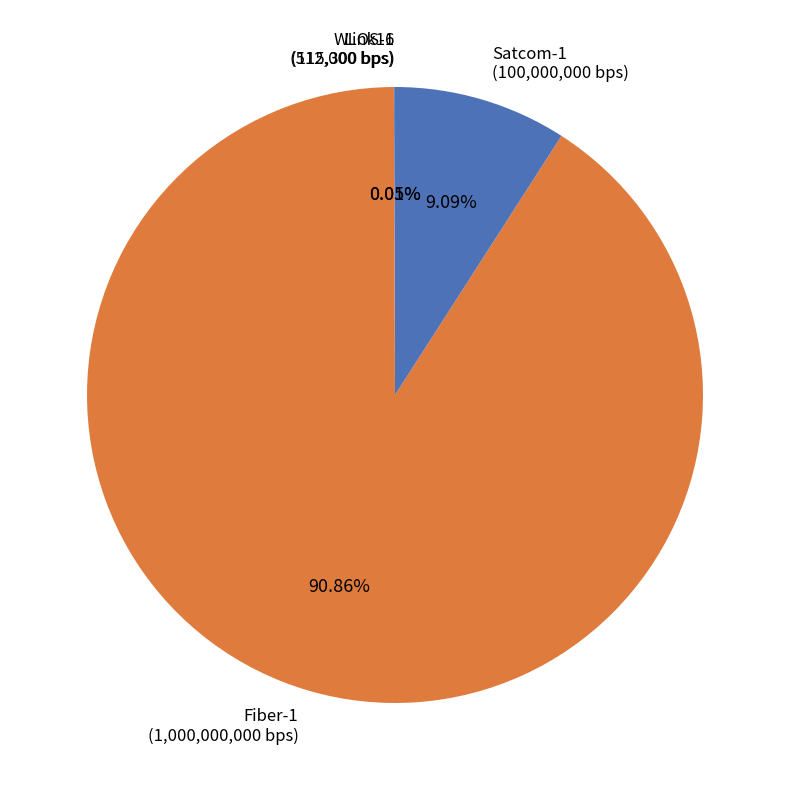

To the nearest percent, what portion does Fiber-1 represent?

91%